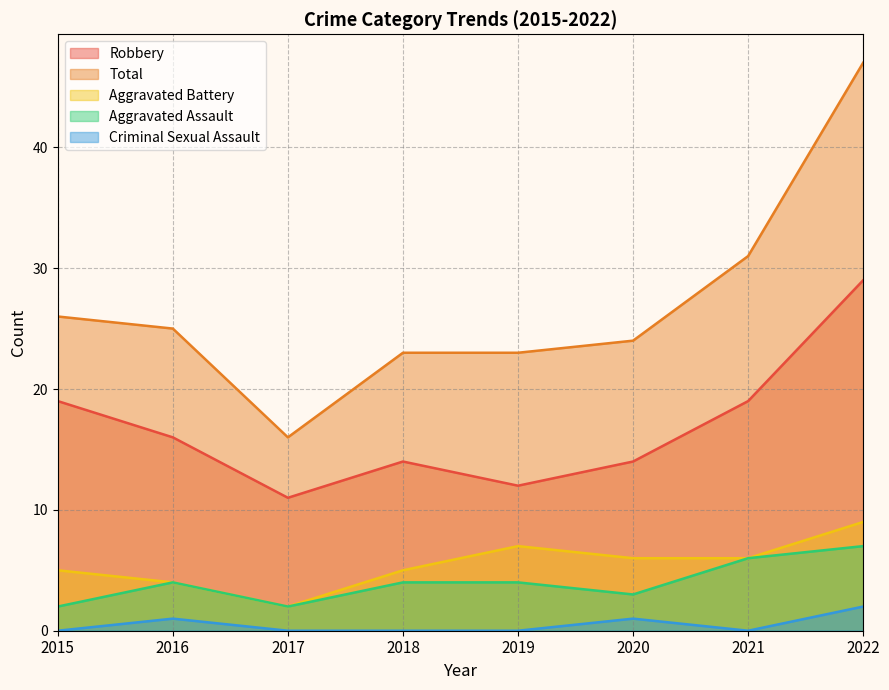

List the series in order of their peak value, highest first.

Total, Robbery, Aggravated Battery, Aggravated Assault, Criminal Sexual Assault